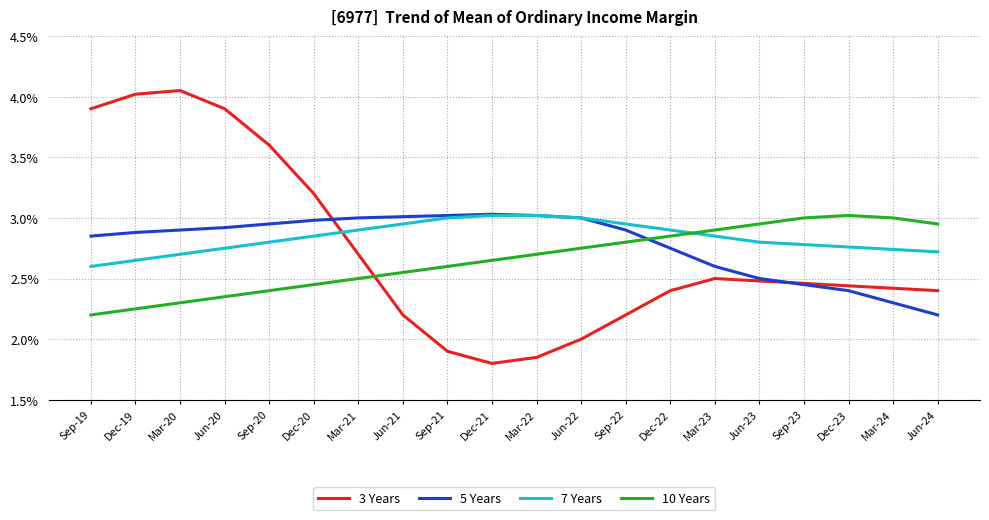

At Jun-20, list the series in order from smallest to largest.

10 Years, 7 Years, 5 Years, 3 Years